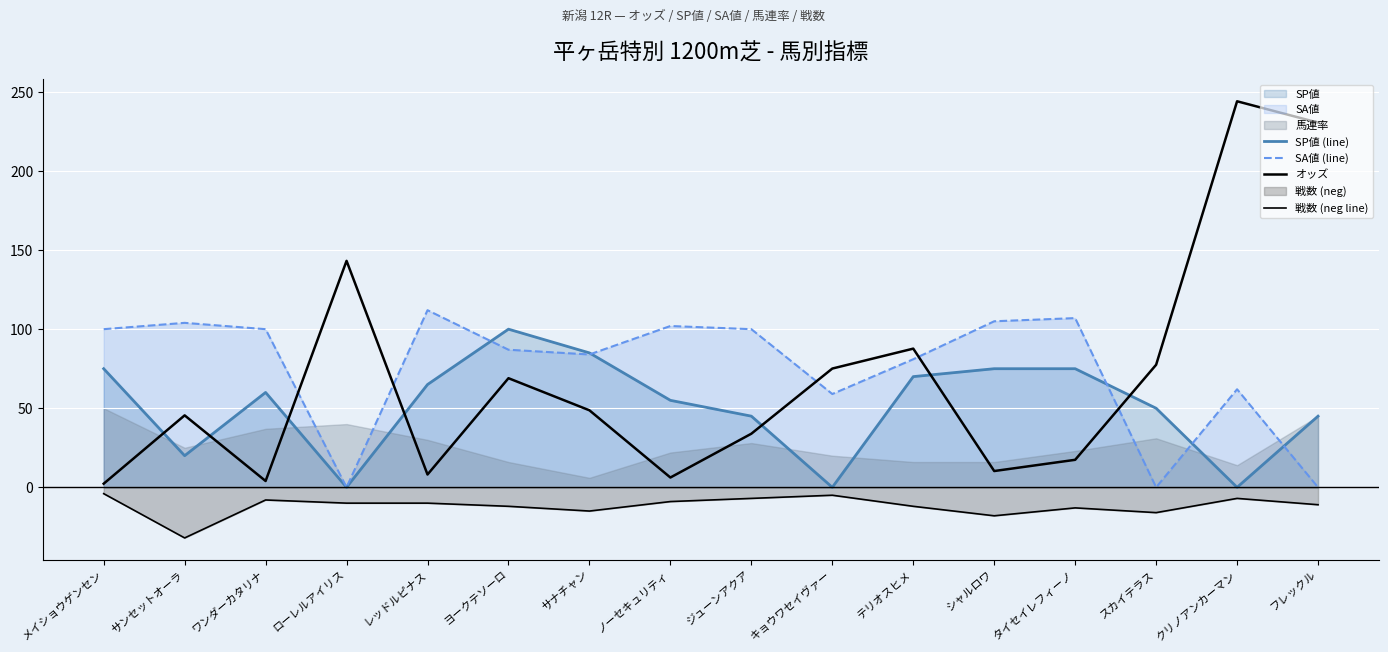

Reading right to left, what are all the values shown in this chart?

SP値 (line): 45.0	0.0	50.0	75.0	75.0	70.0	0.0	45.0	55.0	85.0	100.0	65.0	0.0	60.0	20.0	75.0
SA値 (line): 0.0	62.0	0.0	107.0	105.0	81.0	59.0	100.0	102.0	84.0	87.0	112.0	0.0	100.0	104.0	100.0
オッズ: 230.6	244.1	77.5	17.4	10.3	87.7	75.1	33.9	6.2	48.7	69.0	8.1	143.2	4.0	45.5	2.3
戦数 (neg line): -11.0	-7.0	-16.0	-13.0	-18.0	-12.0	-5.0	-7.0	-9.0	-15.0	-12.0	-10.0	-10.0	-8.0	-32.0	-4.0